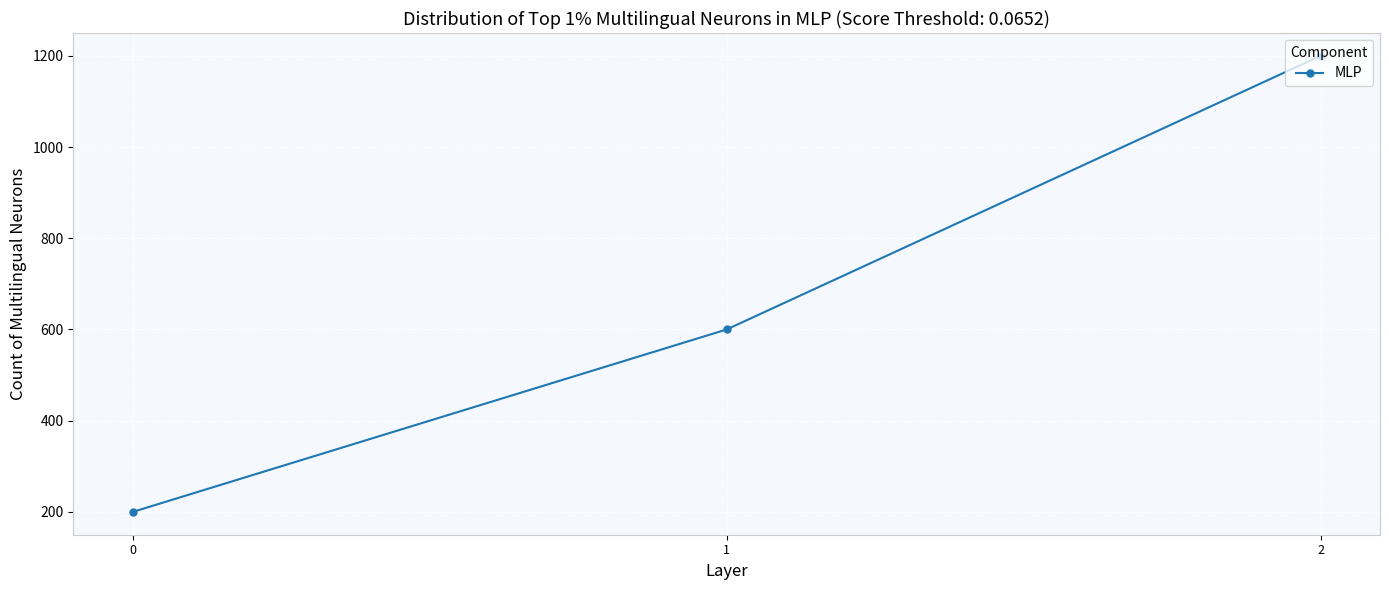

List the labels in order of value, largest first.

2, 1, 0